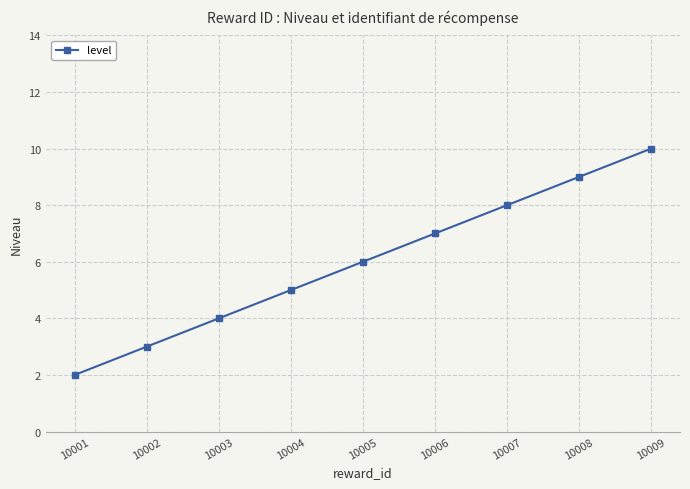

Which category has the lowest value across all series?

10001